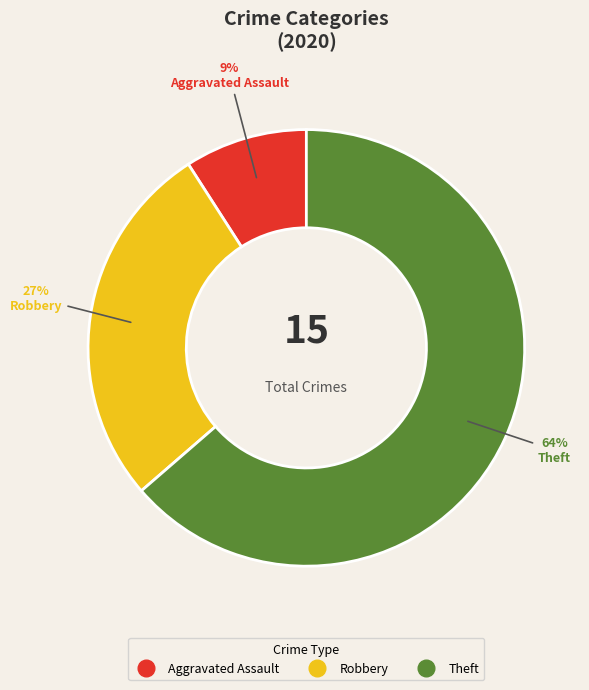

Which slice represents more than half of the pie?

Theft